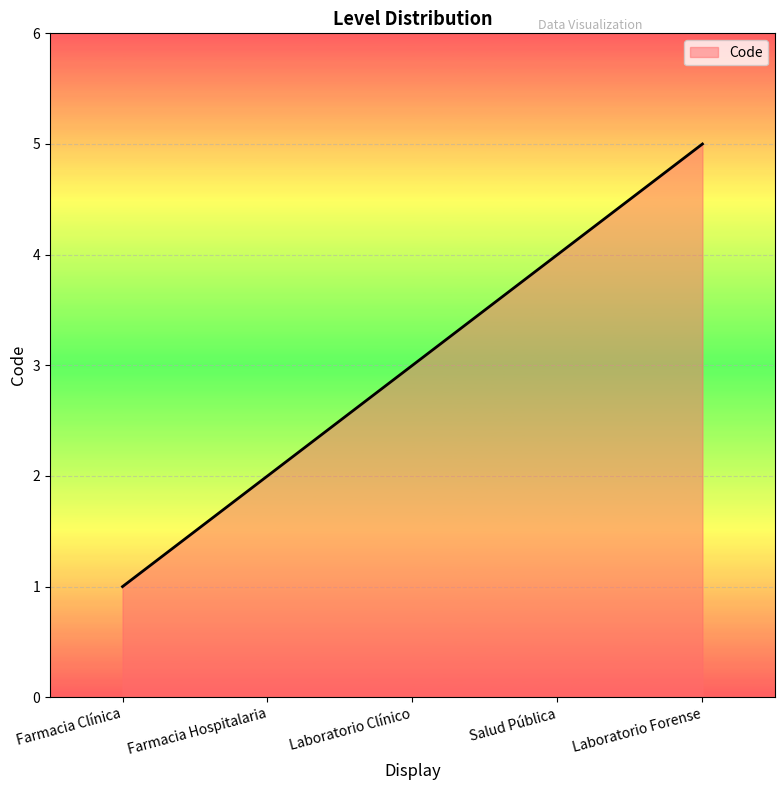

What is the sum of the values at Farmacia Hospitalaria and Laboratorio Clínico?

5